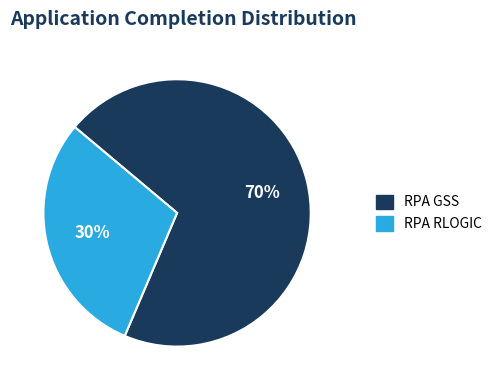

To the nearest percent, what is the combined percentage of RPA GSS and RPA RLOGIC?

100%